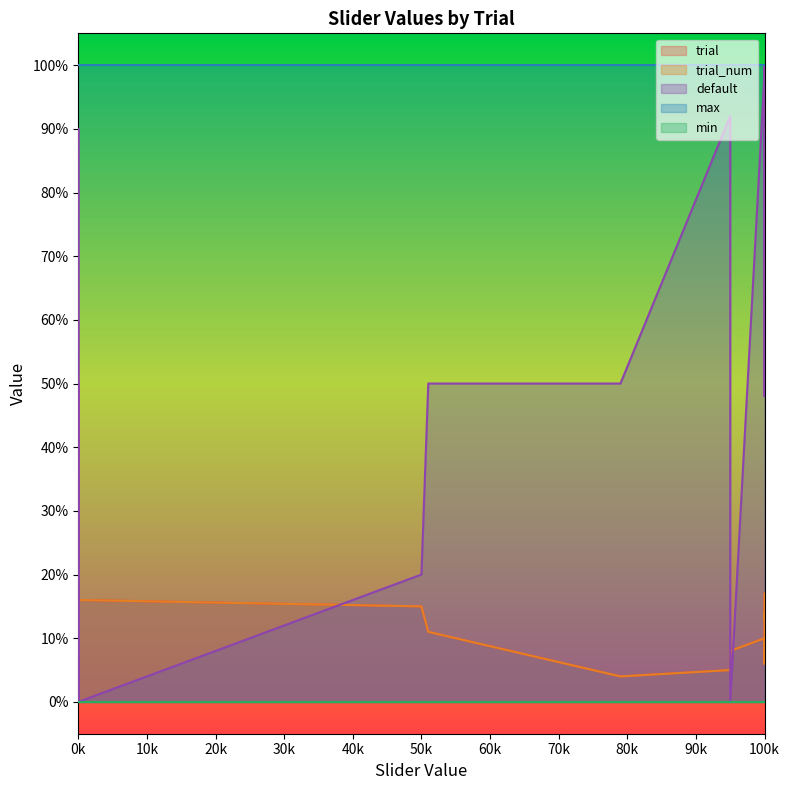

What is the difference between the maximum and second lowest values in the default series?

100